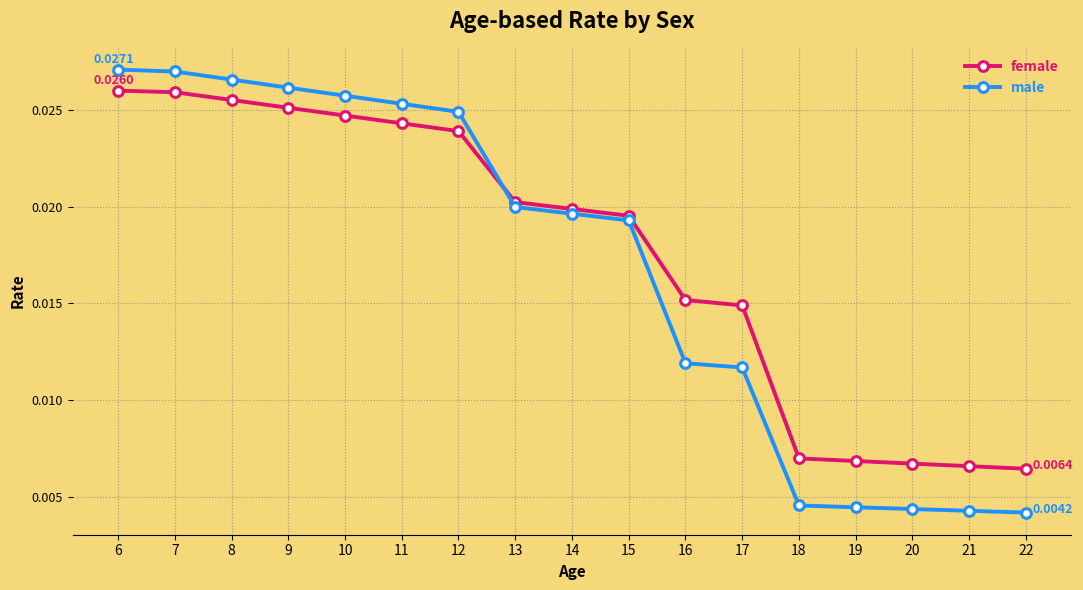

How many categories are shown in the chart?

17